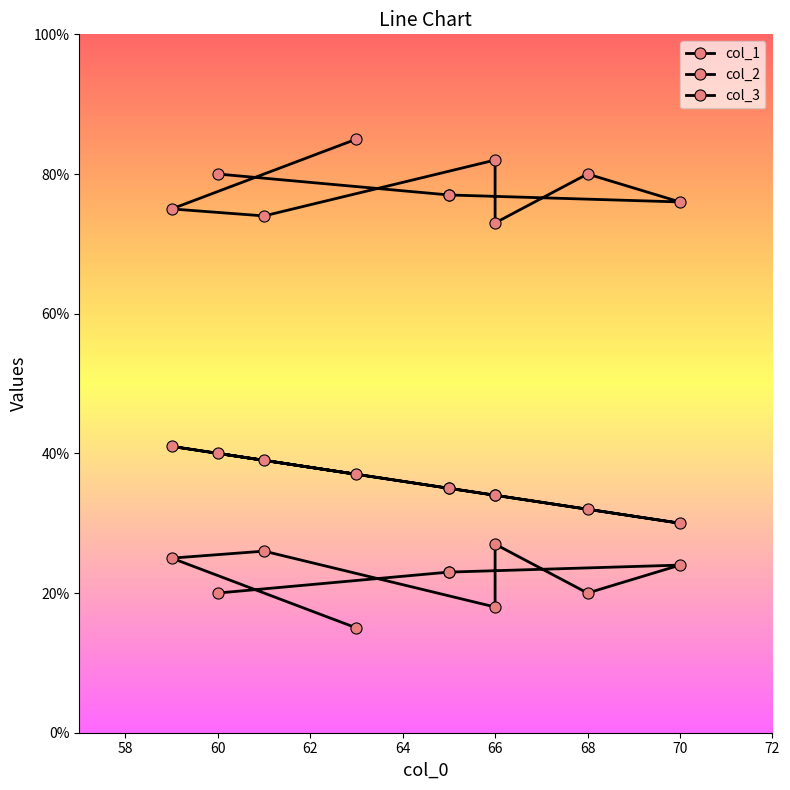

Reading left to right, extract all data points from this chart.

col_1: 37	41	39	34	34	32	30	35	35	40
col_2: 15	25	26	18	27	20	24	23	23	20
col_3: 85	75	74	82	73	80	76	77	77	80